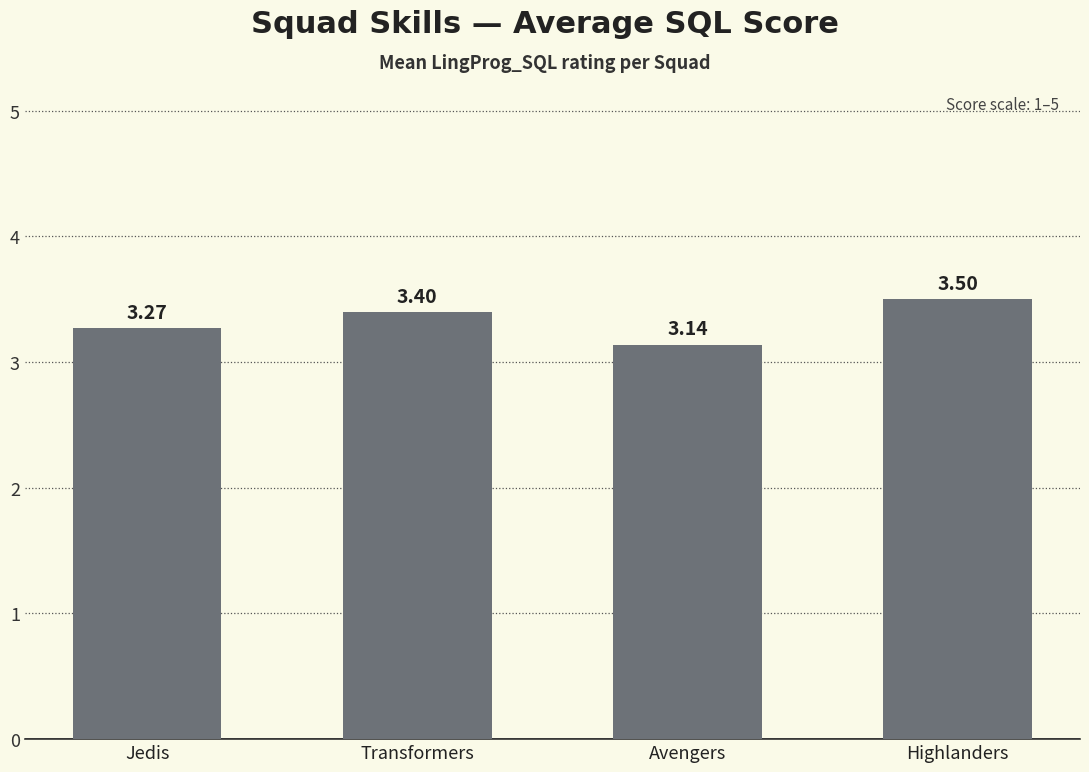

What is the maximum value shown in the chart?

3.5